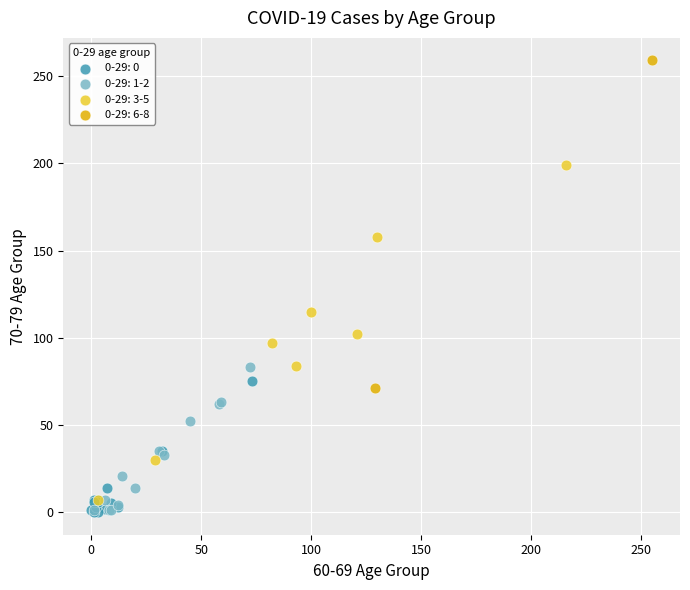

What are all the series names shown in the legend?

0-29: 0, 0-29: 1-2, 0-29: 3-5, 0-29: 6-8